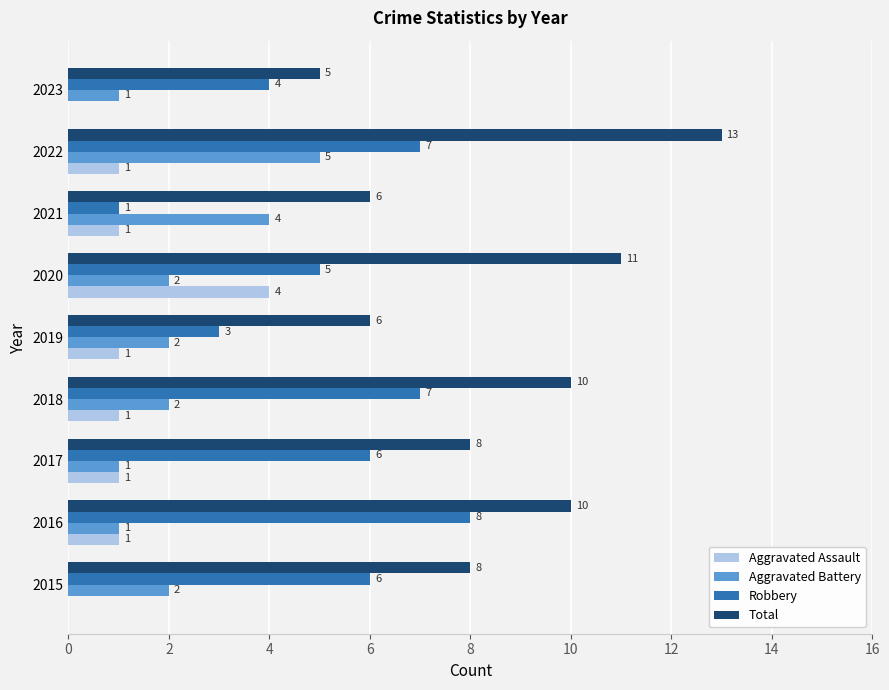

How many categories are shown in the chart?

9